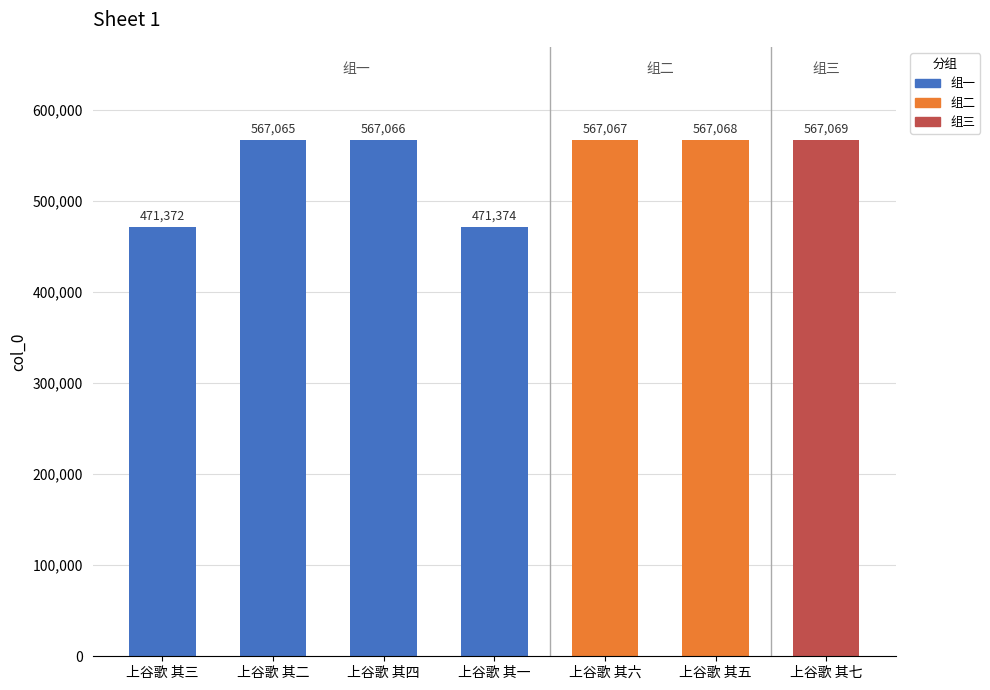

What is the difference between the maximum and second lowest values?

95695